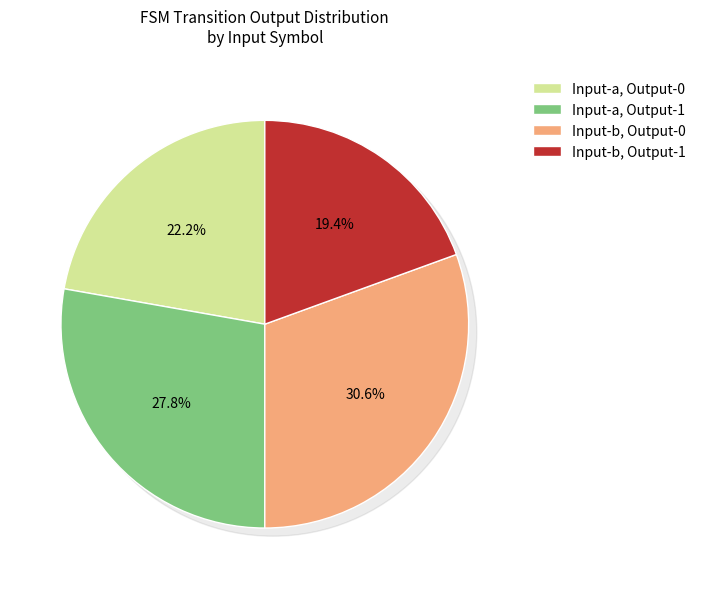

The State 6 slice represents 47% of the pie. True or false?

False